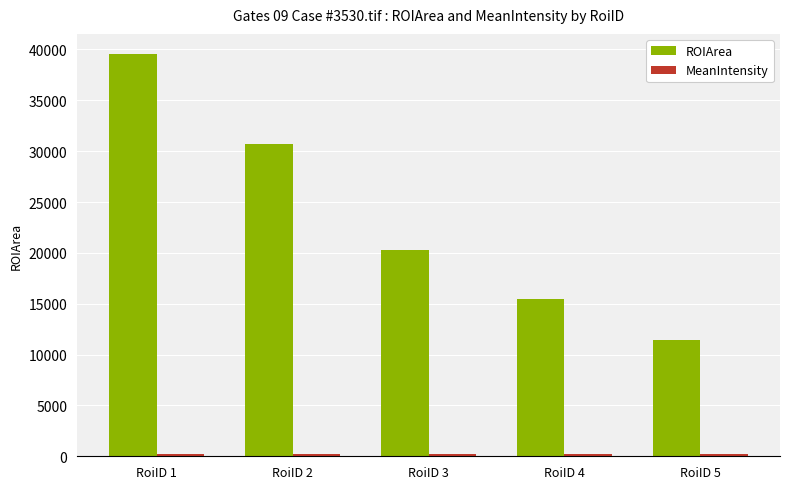

How many ROIArea values are between 15433 and 30671?

3